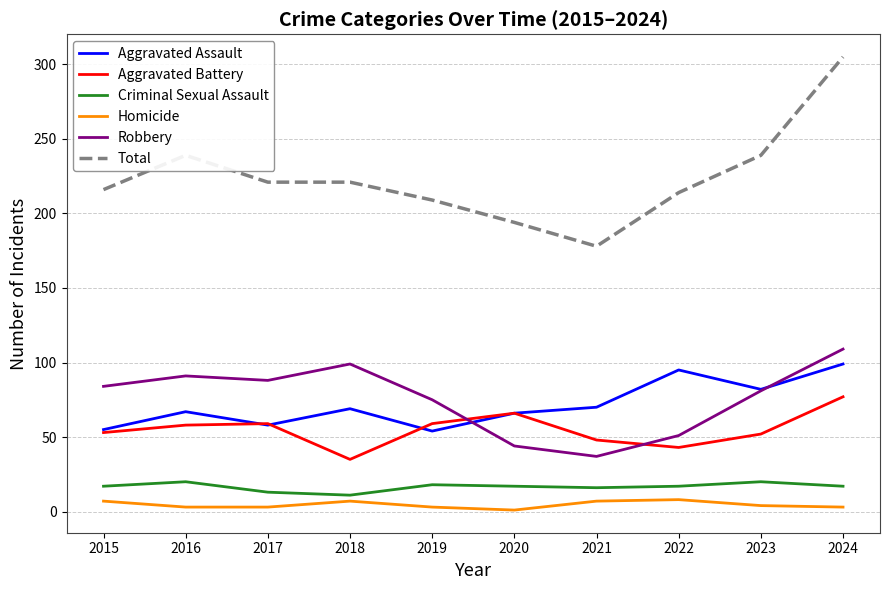

True or false: Criminal Sexual Assault and Homicide cross at least once.

False